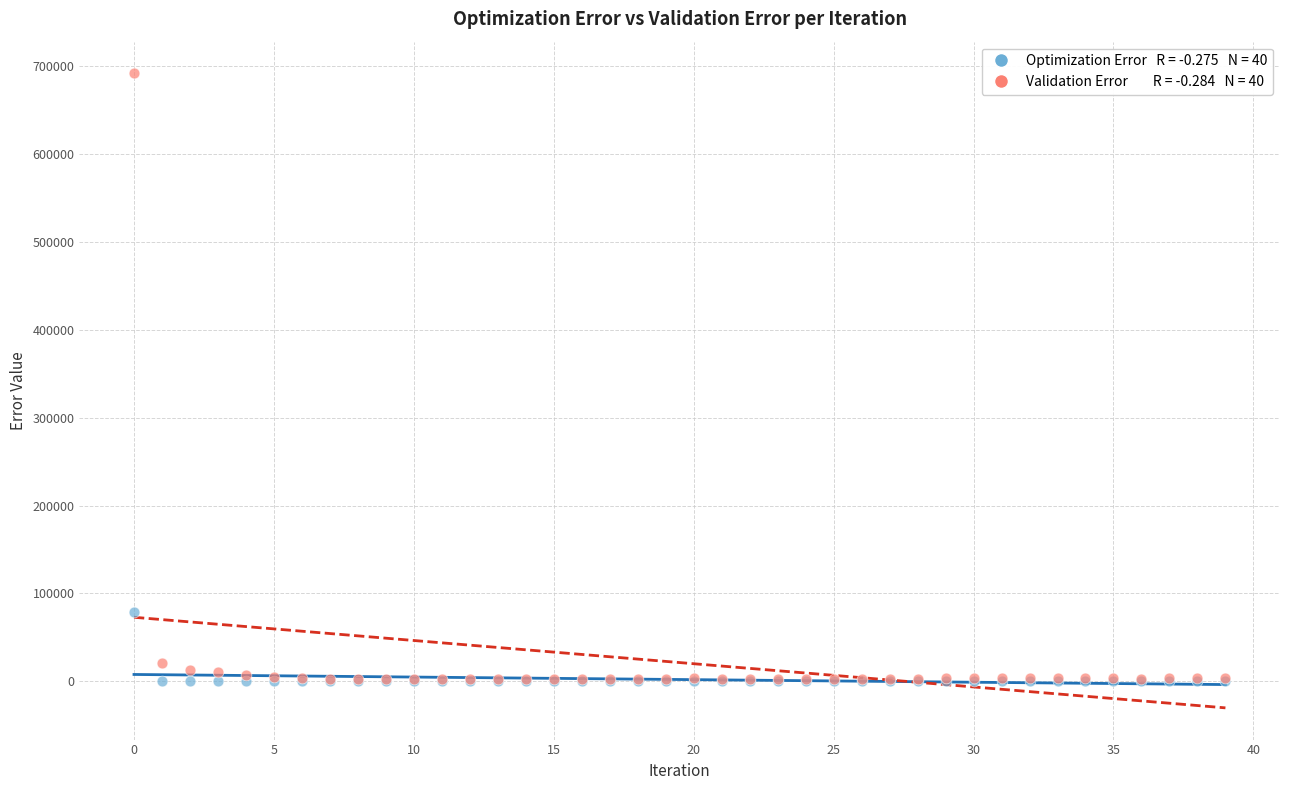

Across all series, what Y value is closest to 345958?

79335.5